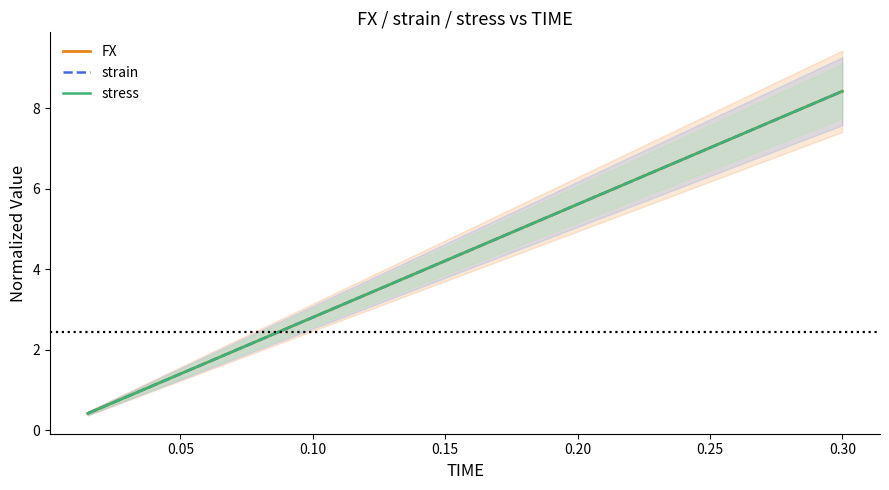

What is the highest value of the strain series?

8.4